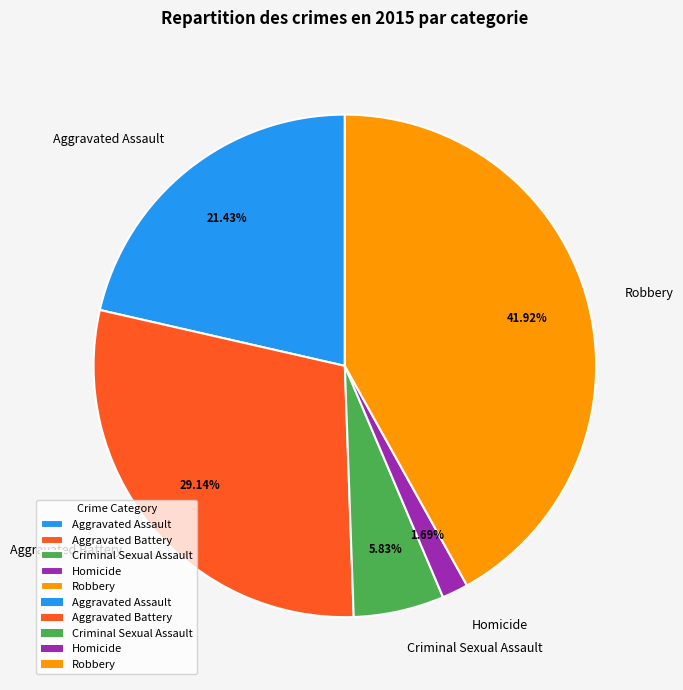

Is there a majority slice in this chart?

No